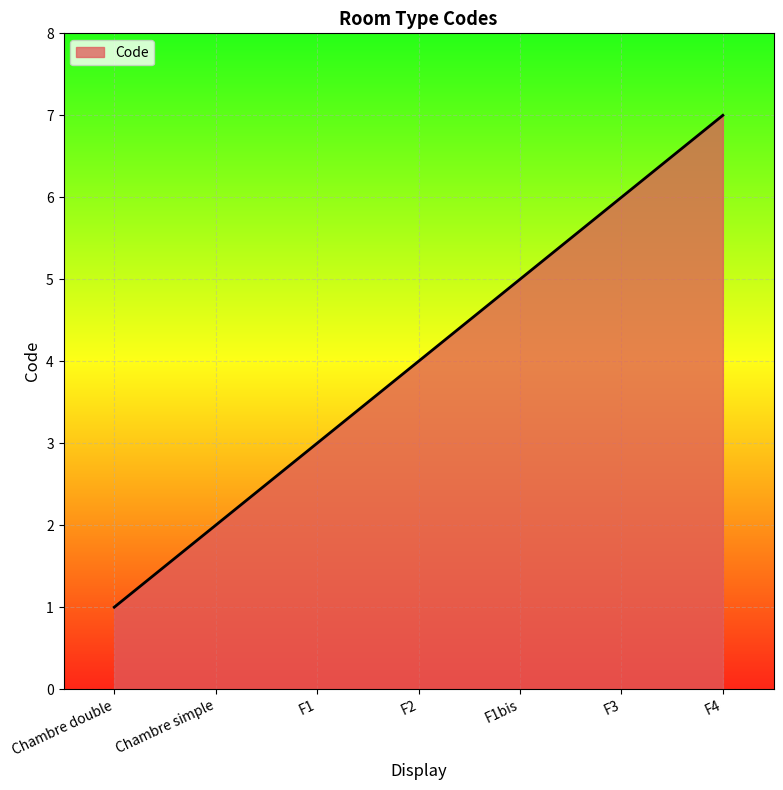

Between F1bis and F2, which is larger?

F1bis